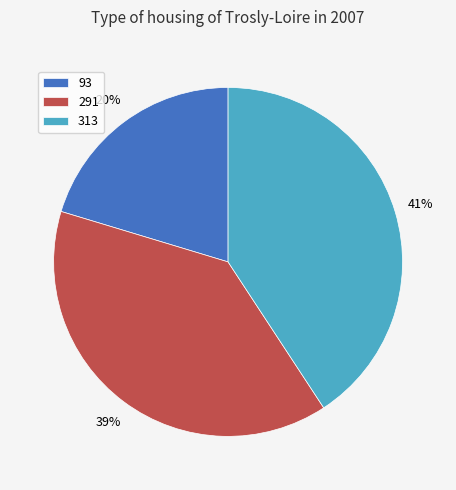

True or false: 313 accounts for 41% of the total.

True